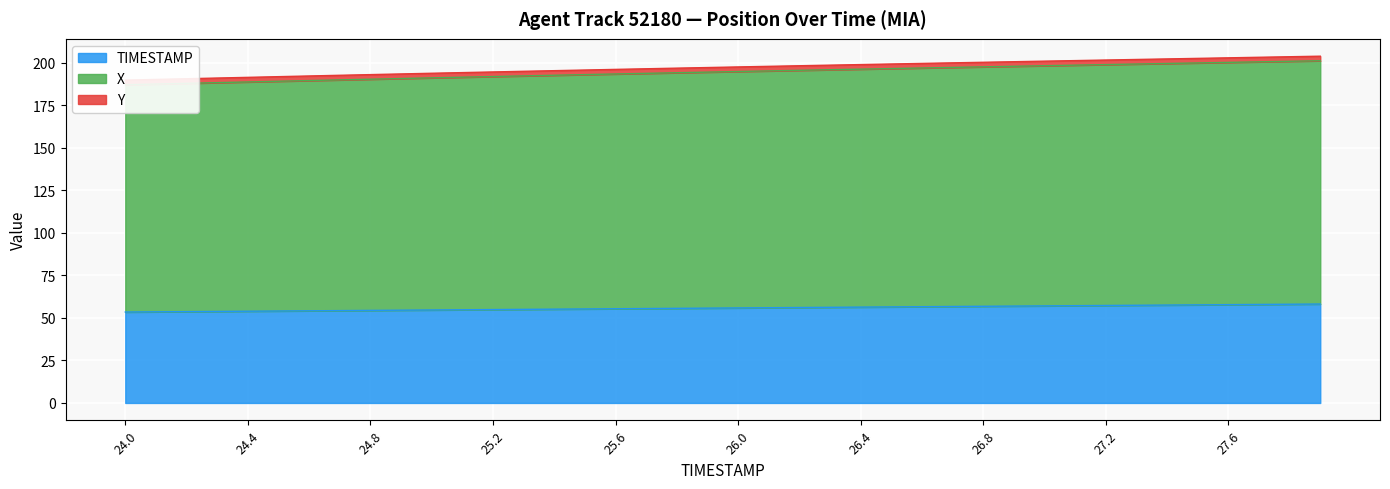

What is the lowest value of the TIMESTAMP series?

53.4